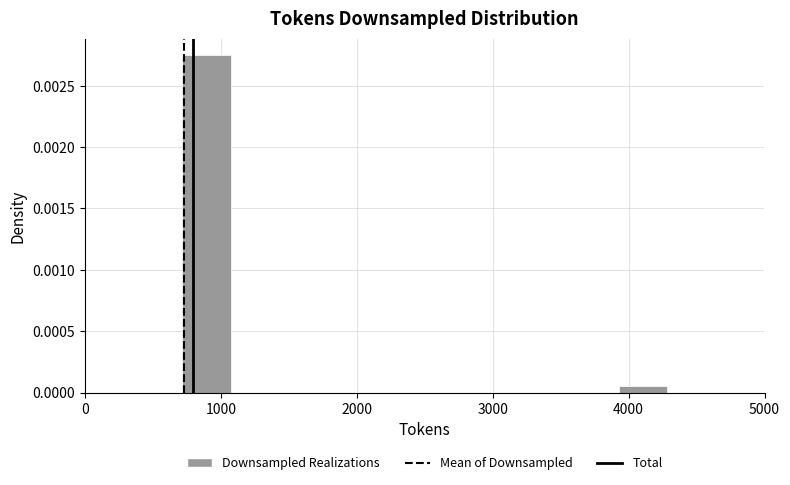

Around what value on the x-axis is the tallest bar? Give the approximate position of its centre, as read against the axis.

900